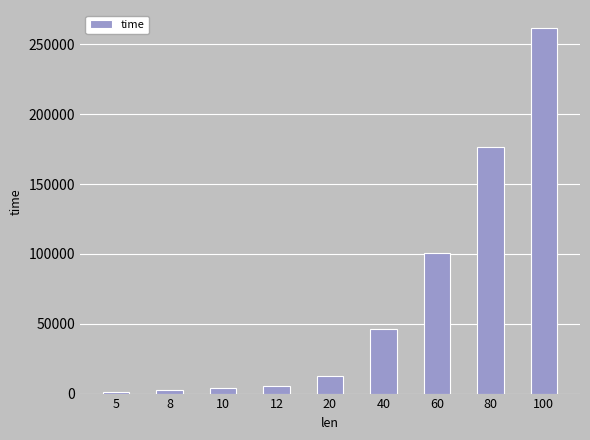

What is the smallest value displayed?

1330